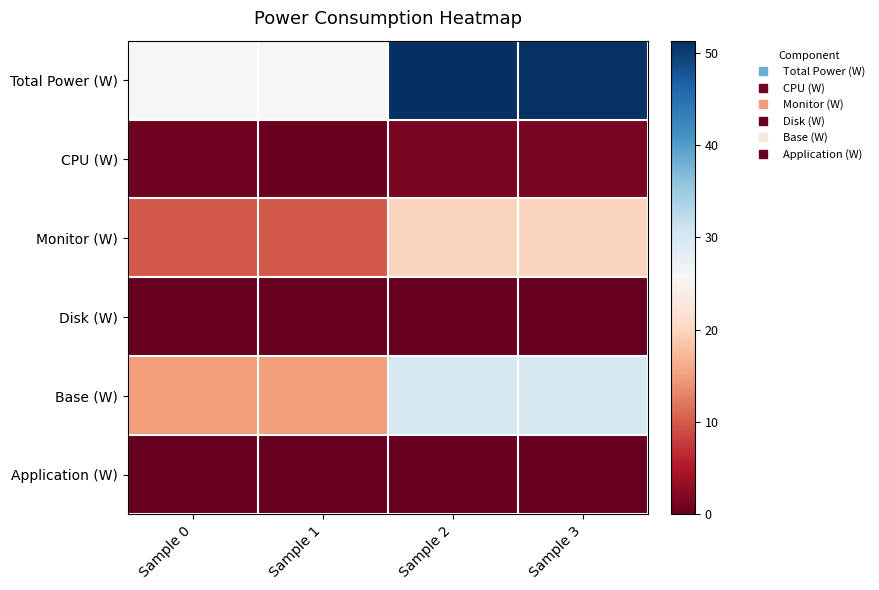

Which label corresponds to the smallest value in the chart?

Sample 0